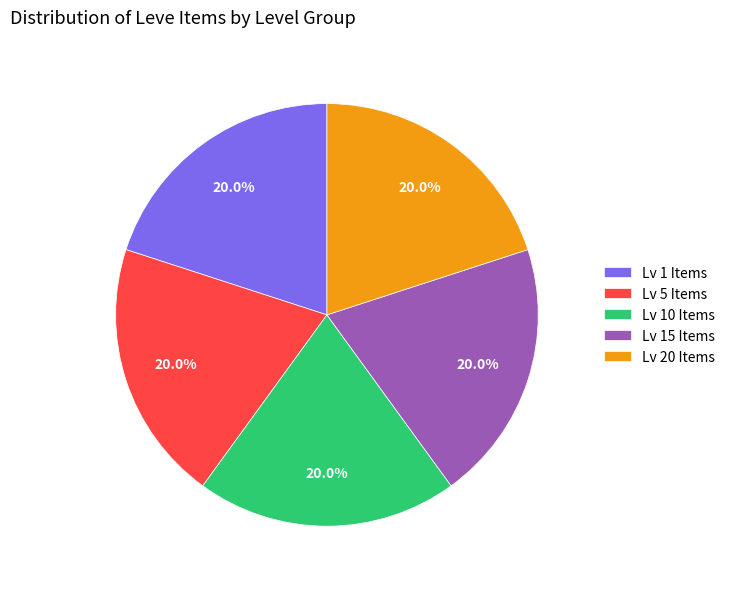

What is the ratio of the value at Lv 1 Items to the value at Lv 20 Items?

1.0